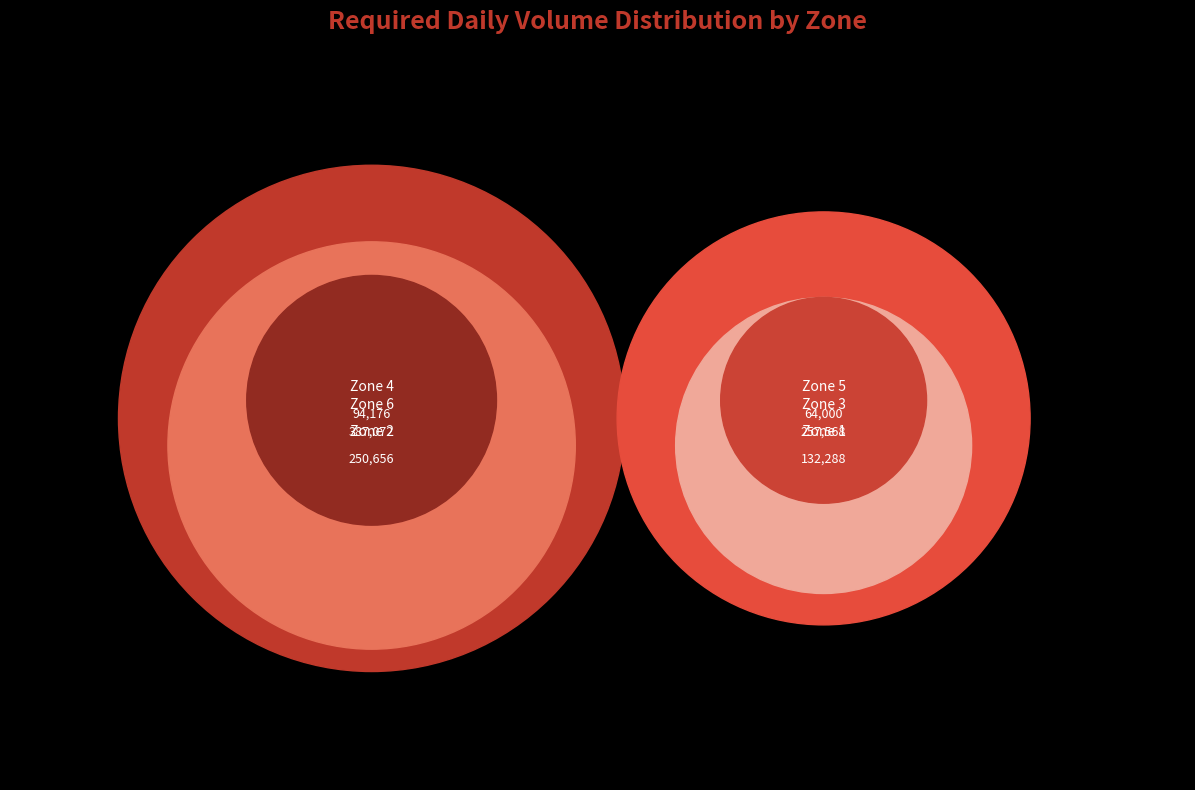

True or false: Zone 3 accounts for 28% of the total.

False